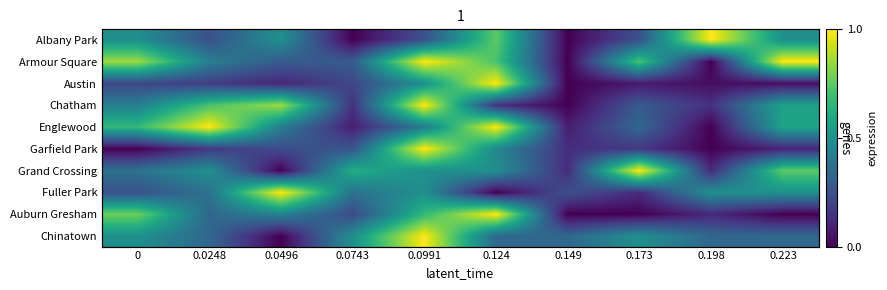

Which series has the largest range (max minus min)?

Garfield Park